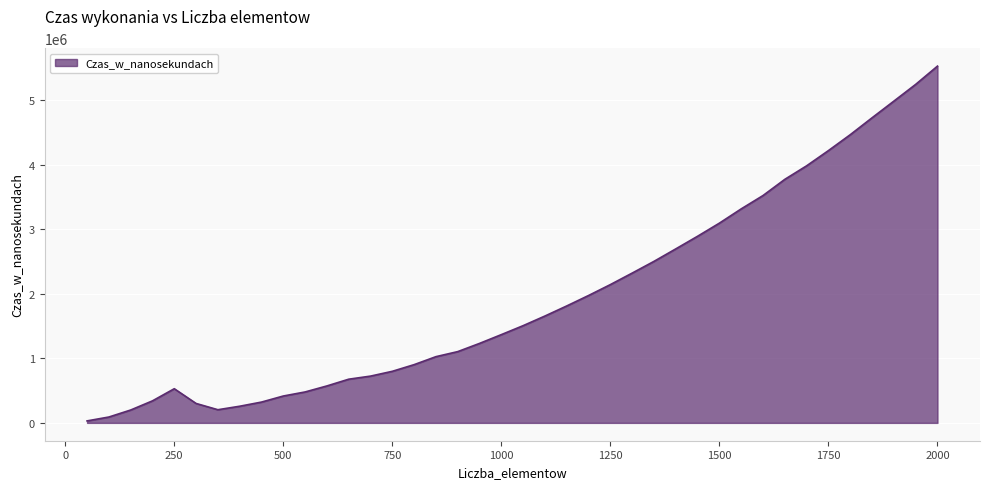

Count the number of categories in the chart.

40